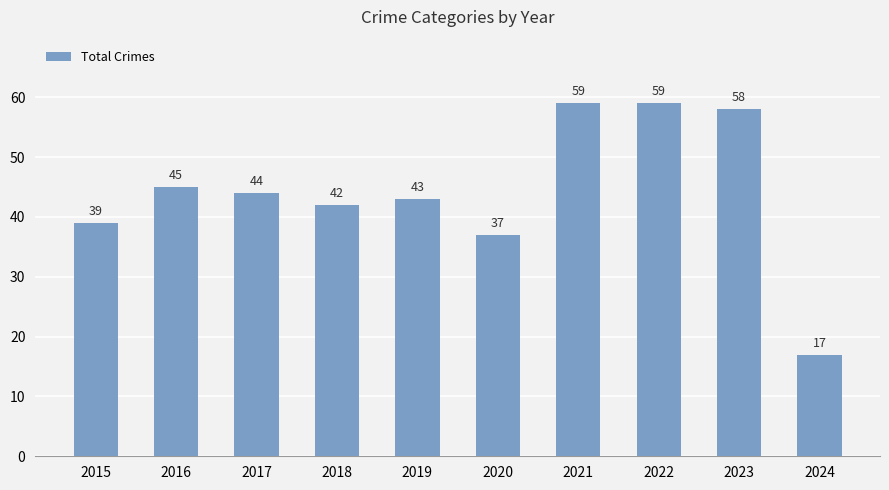

The chart shows a value of 42 at 2018. True or false?

True